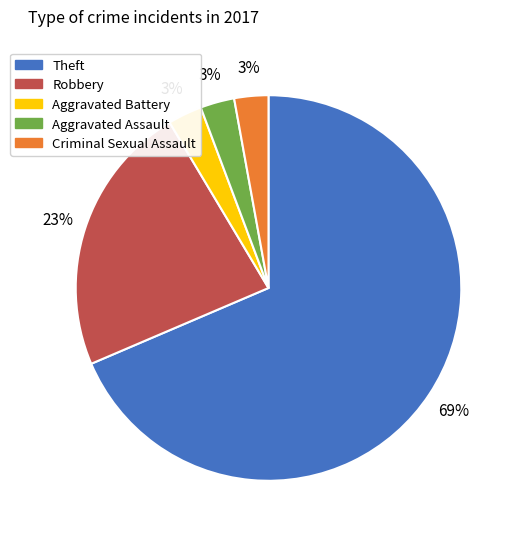

True or false: Aggravated Battery accounts for 3% of the total.

True